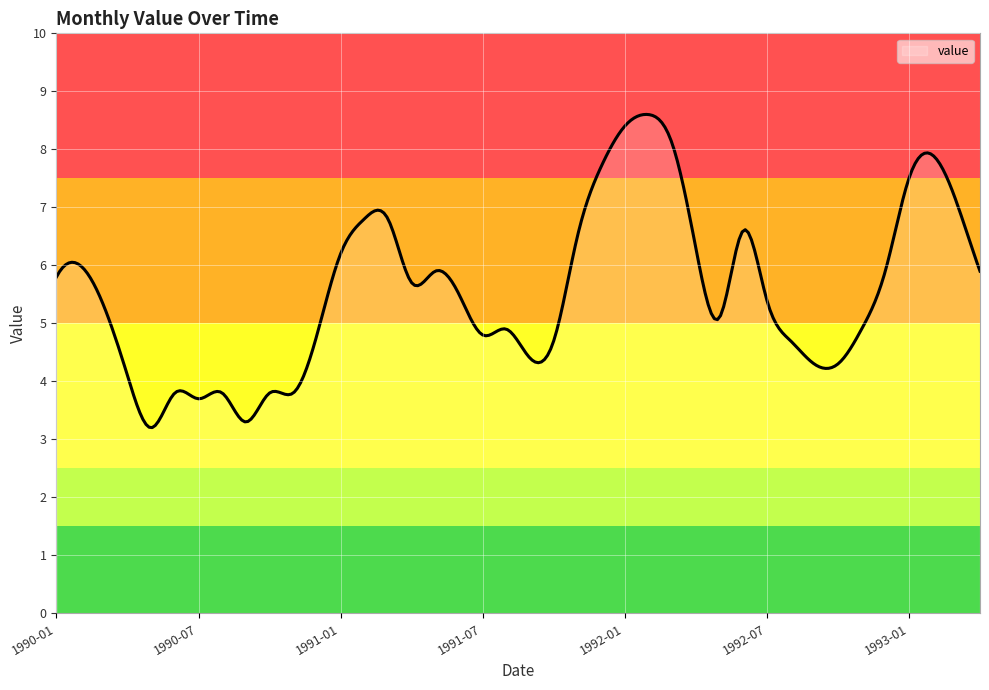

What is the difference between the maximum and minimum values?

5.4